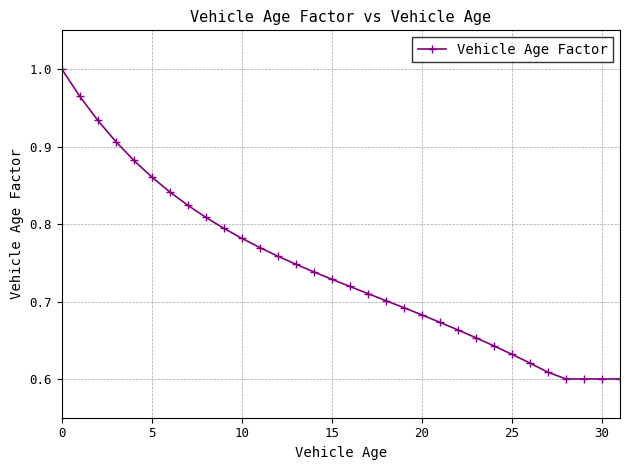

How many distinct data groups are displayed?

1